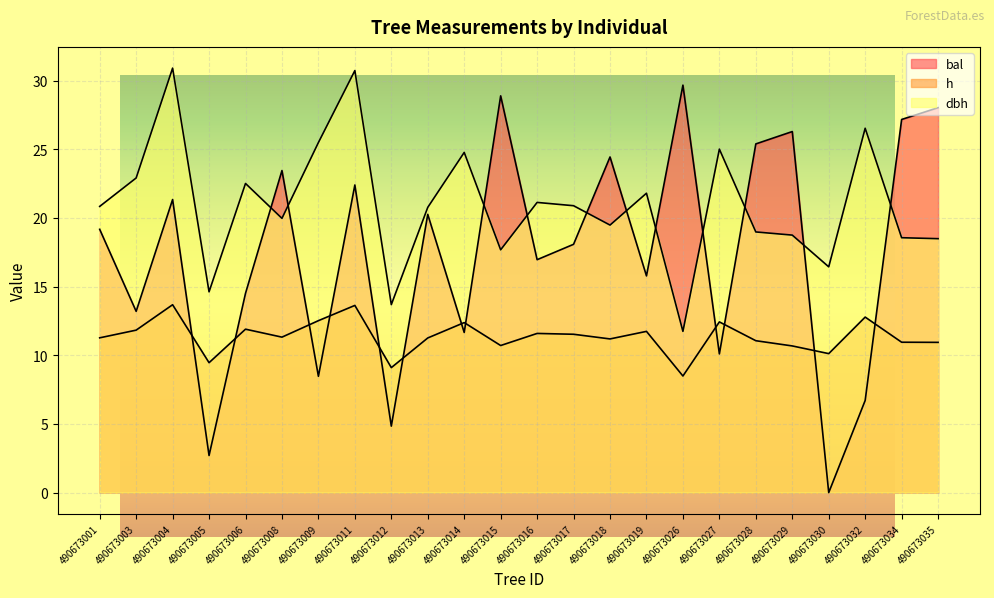

What is the average value of the bal series?

17.5